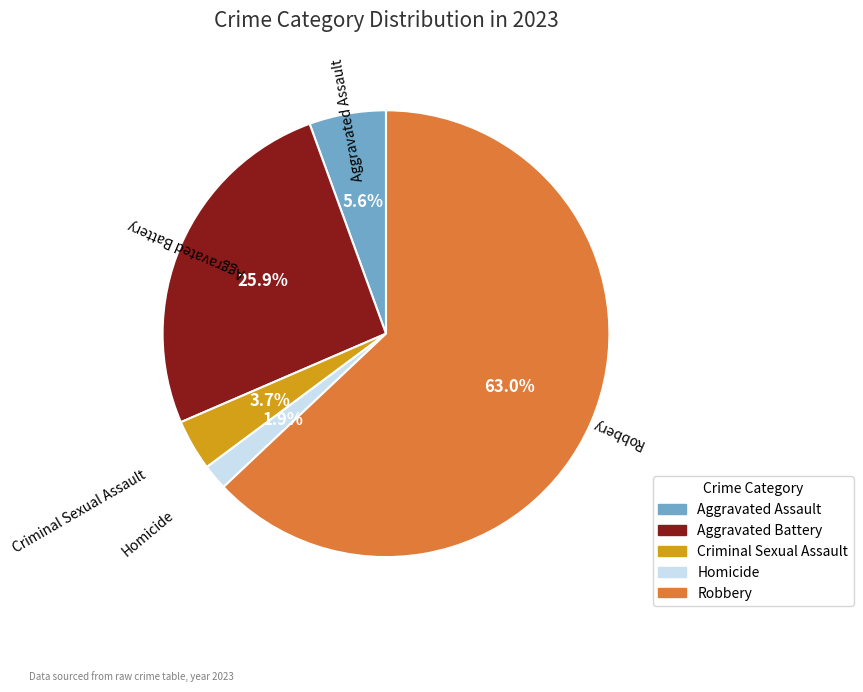

Approximately how many times larger is the value at Aggravated Battery compared to Robbery?

0.4